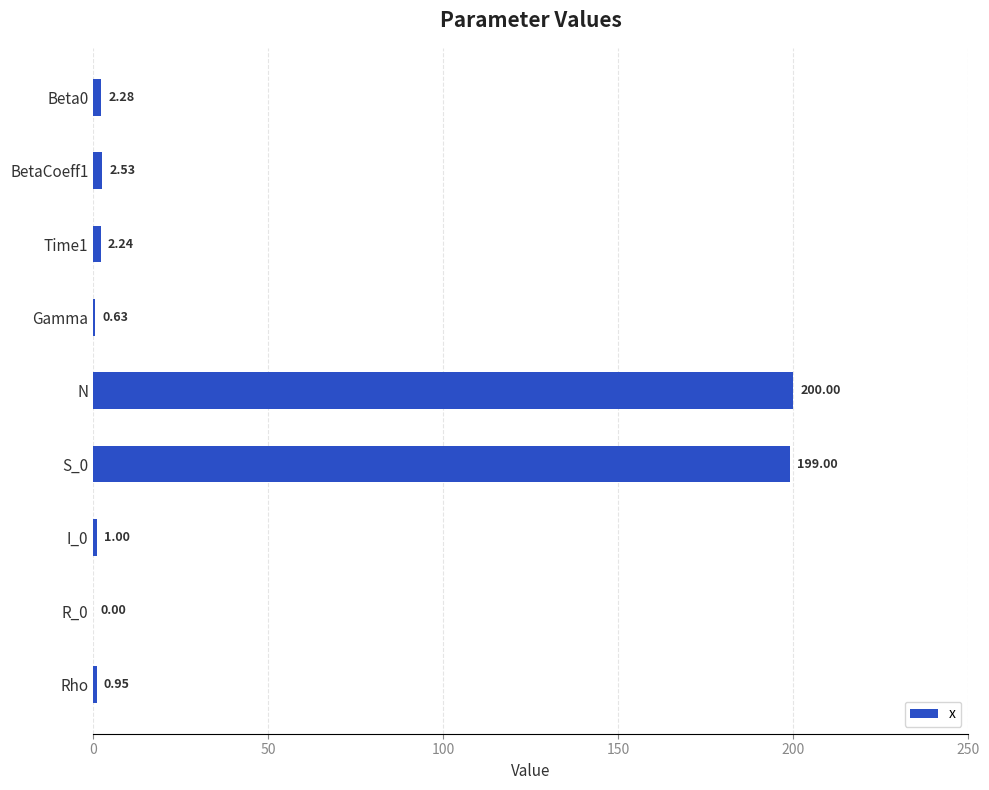

What is the change in value from Beta0 to S_0?

+196.7